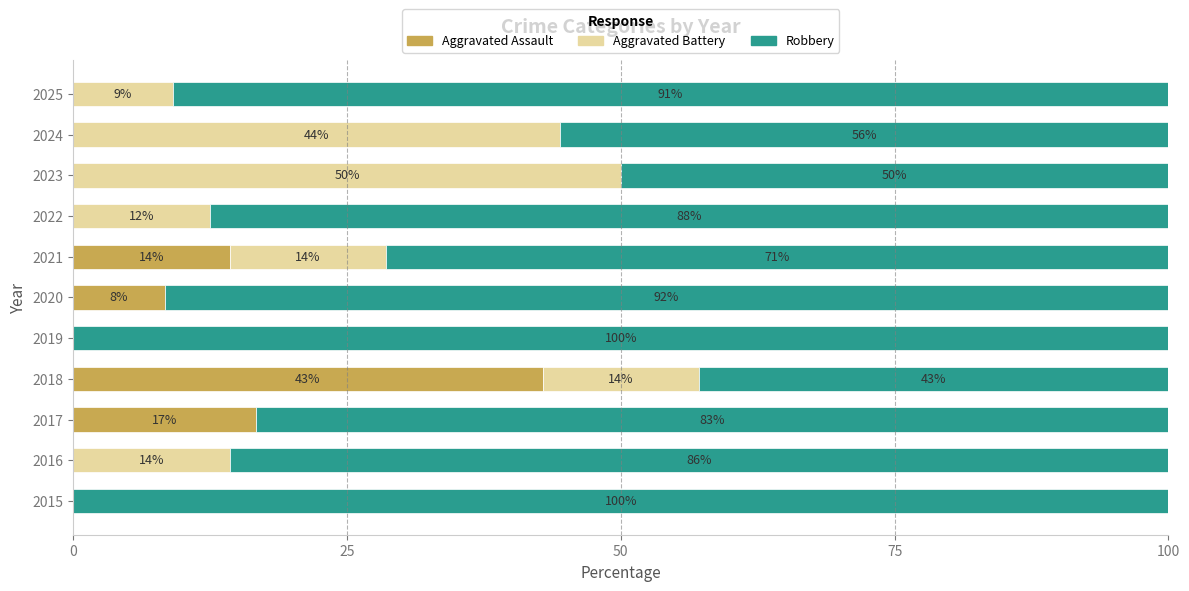

What is the value of the Robbery bar at the 8th from the left?

87.5